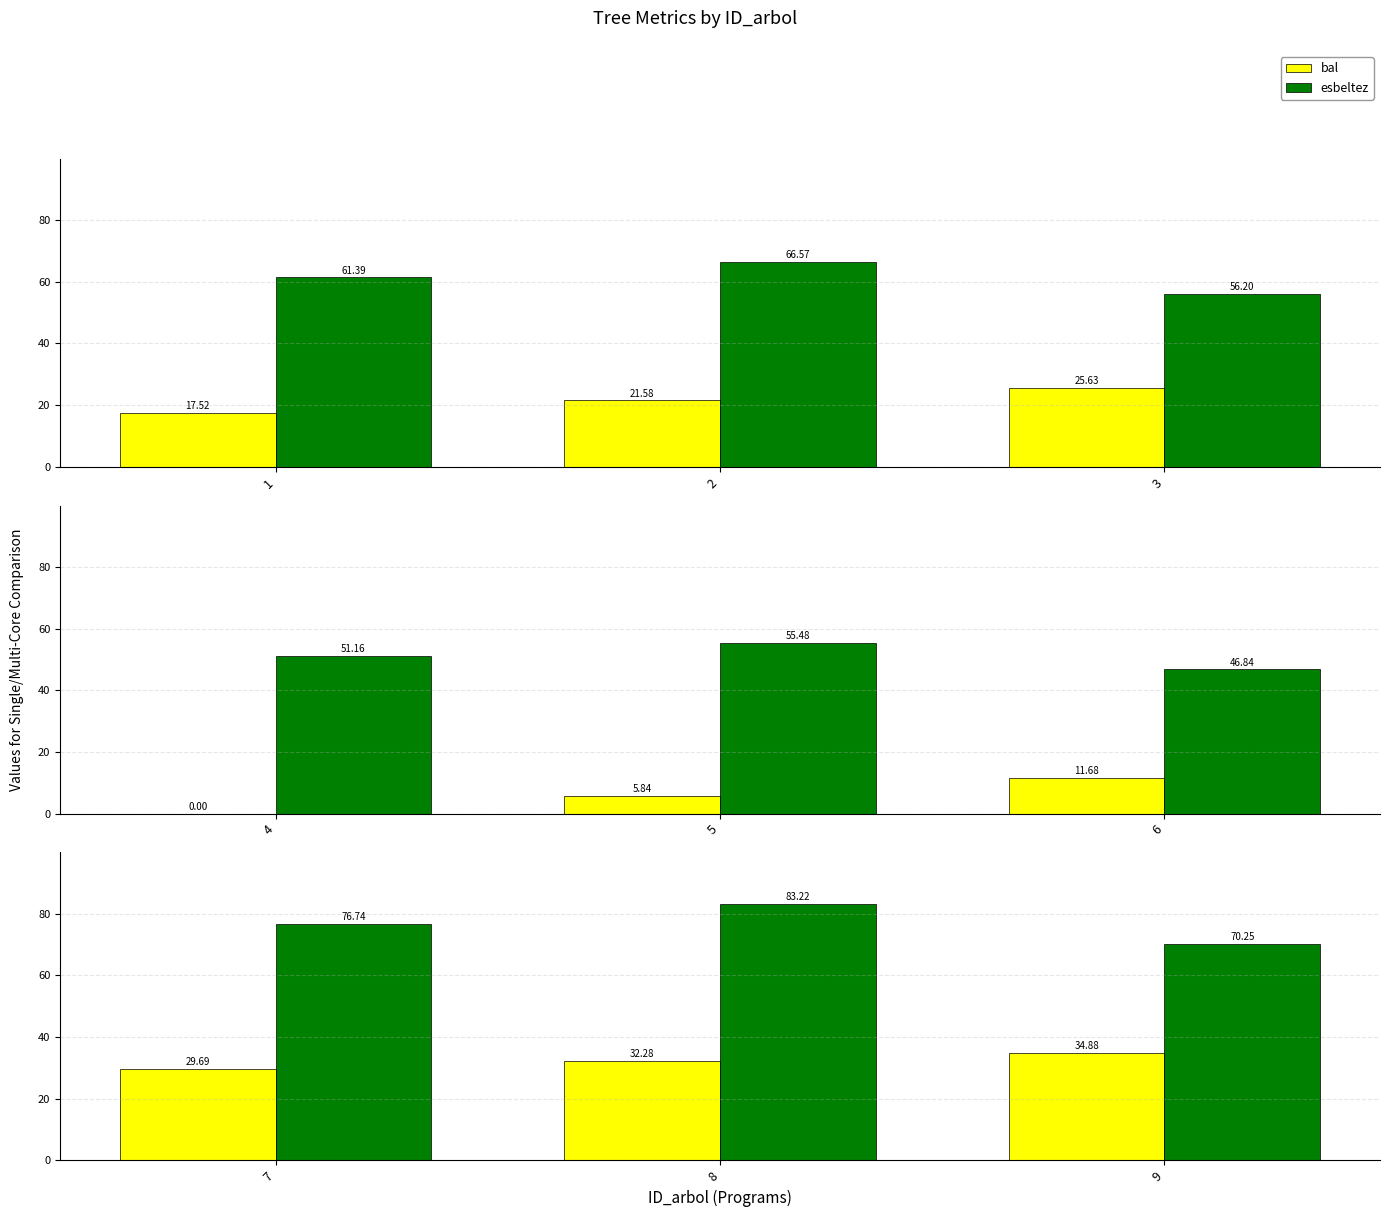

At 9, list the series in order from smallest to largest.

bal, esbeltez